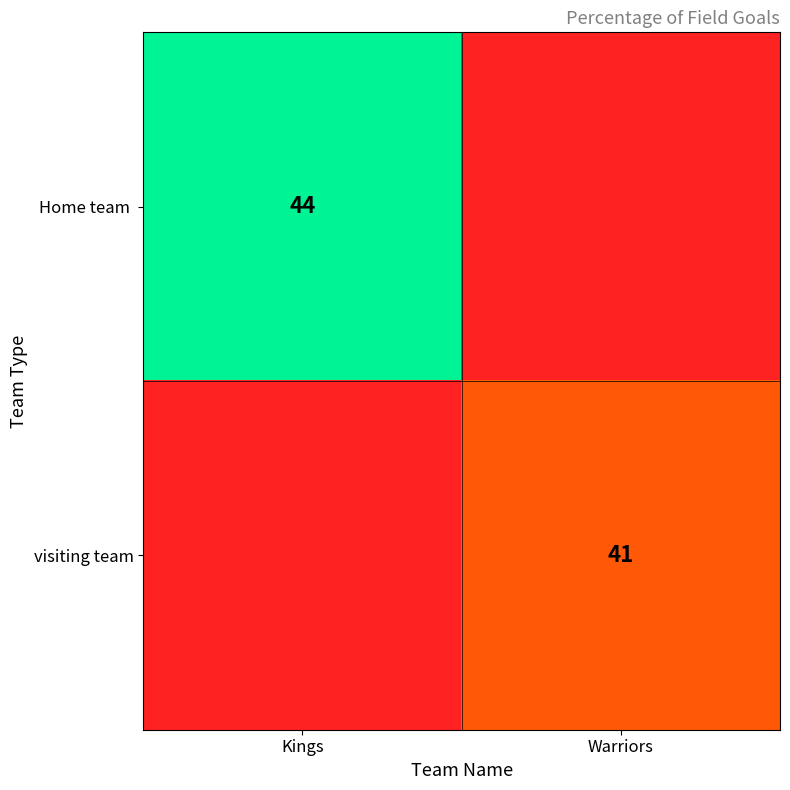

The value of visiting team at Warriors is 54. True or false?

False